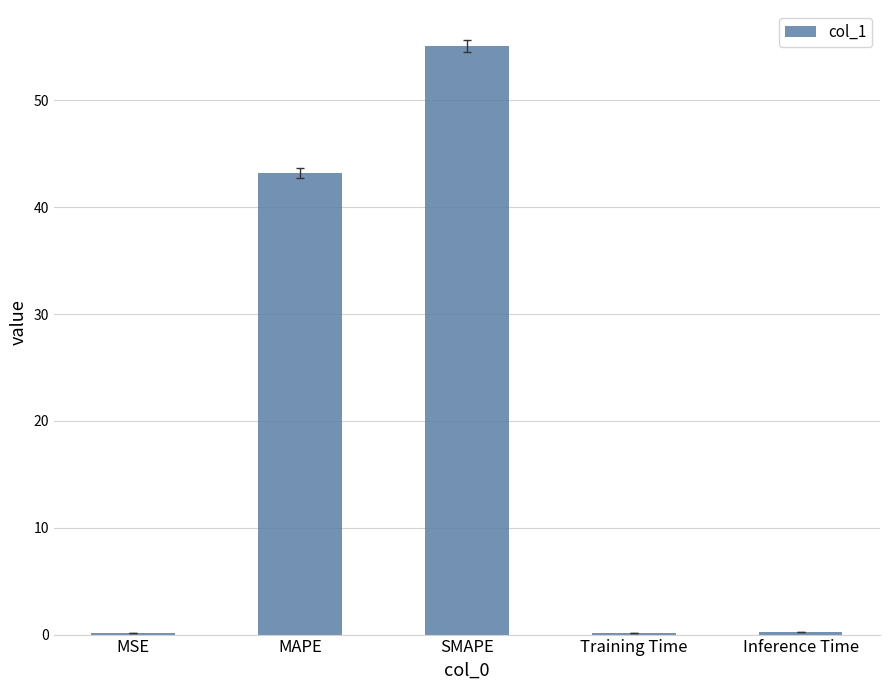

Does the chart contain stacked bars?

No